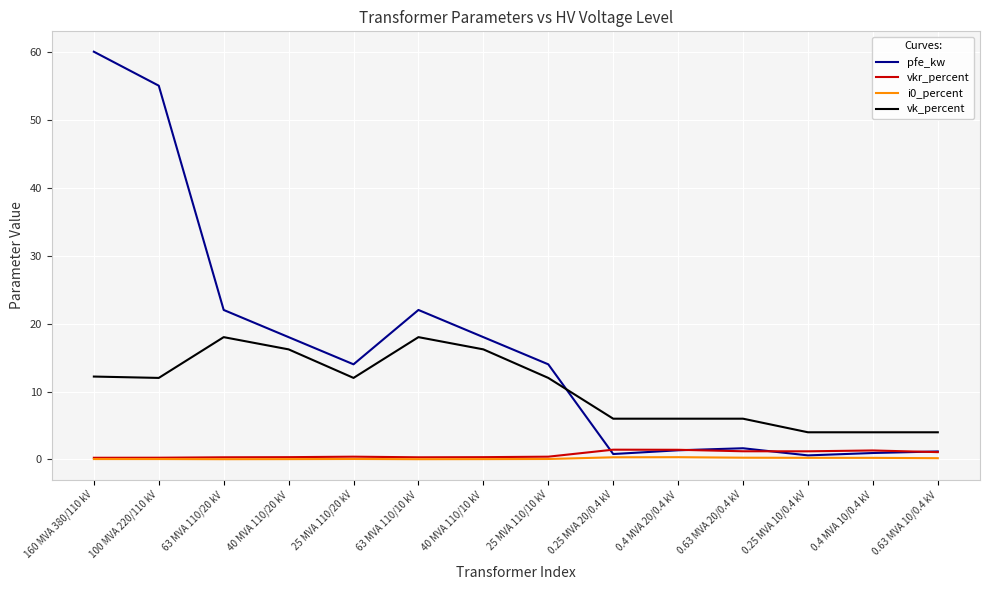

Which series has the largest total across all categories?

pfe_kw